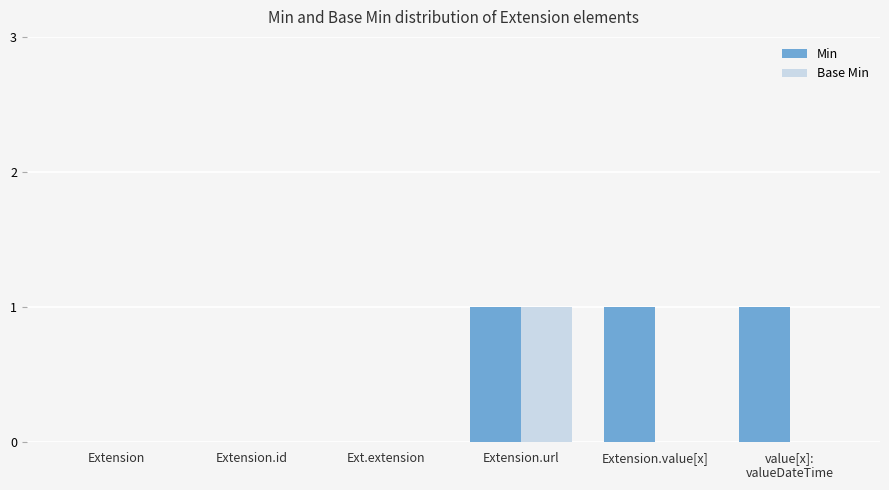

Which series has the largest total across all categories?

Min